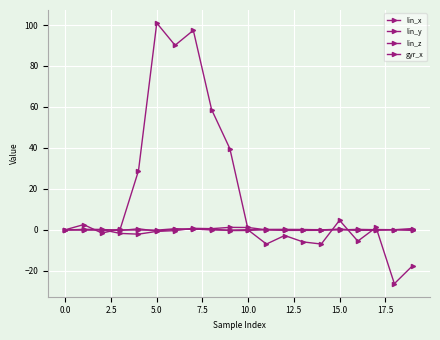

How many lines are shown in the chart?

4